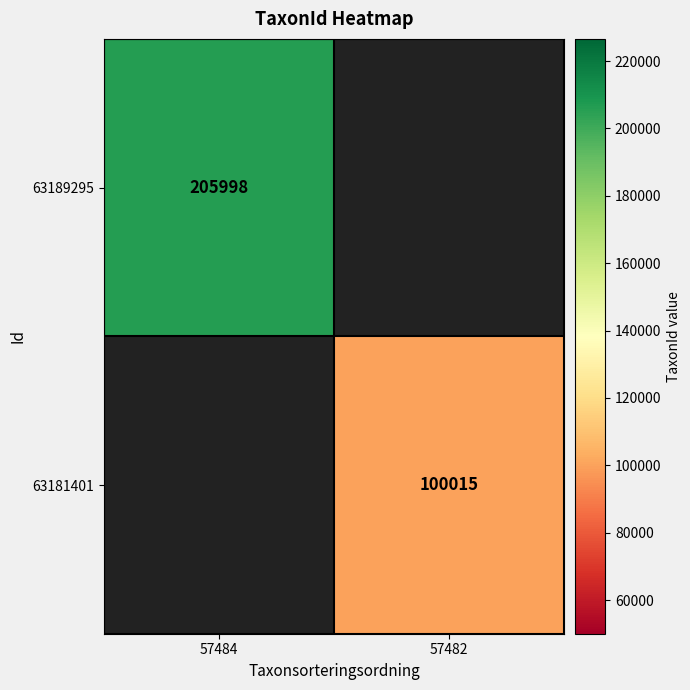

The 63189295 series shows 205998 at 57484. True or false?

True